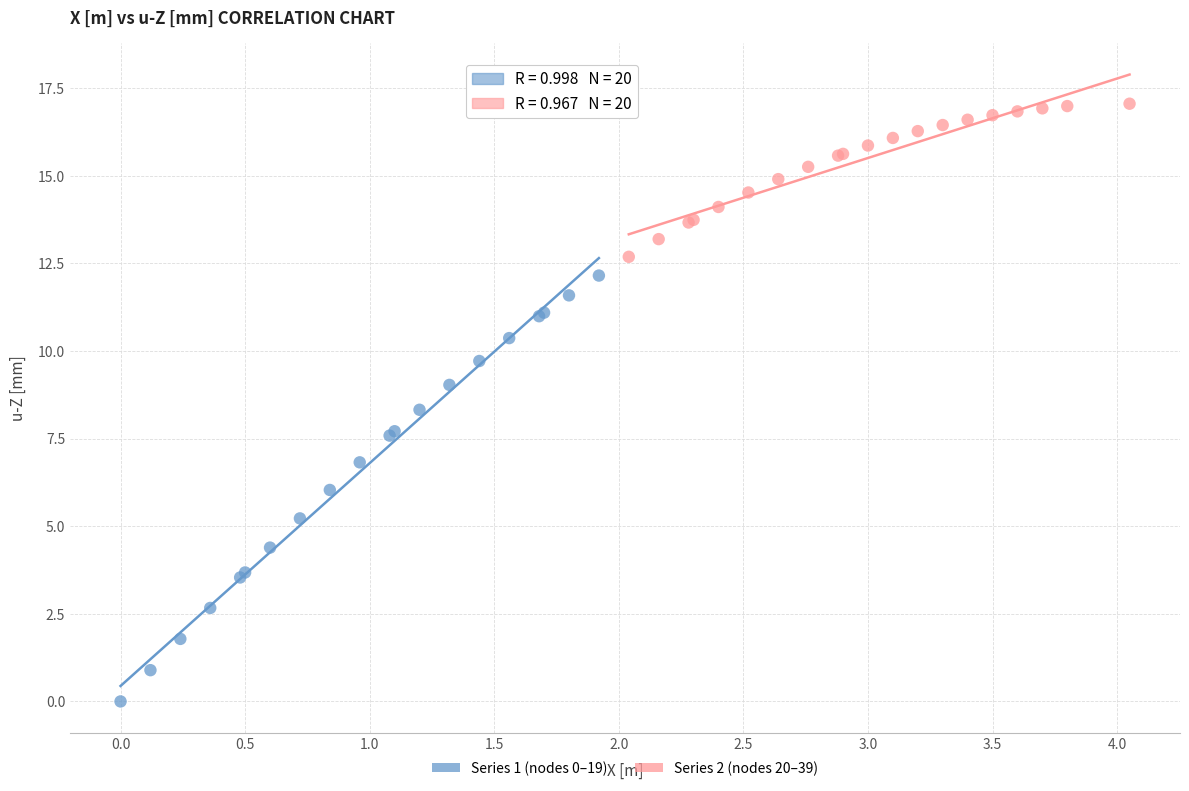

Which series contains the highest Y value?

Series 2 (nodes 20–39)